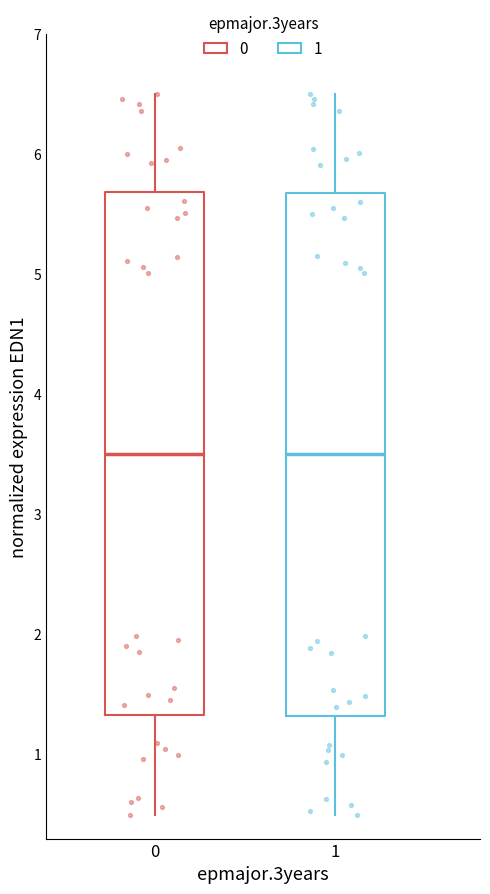

Where is the lower edge of the box at x = 0 on the y-axis? The values are not printed on the chart, so give them approximately, as read against the axis.

1.3